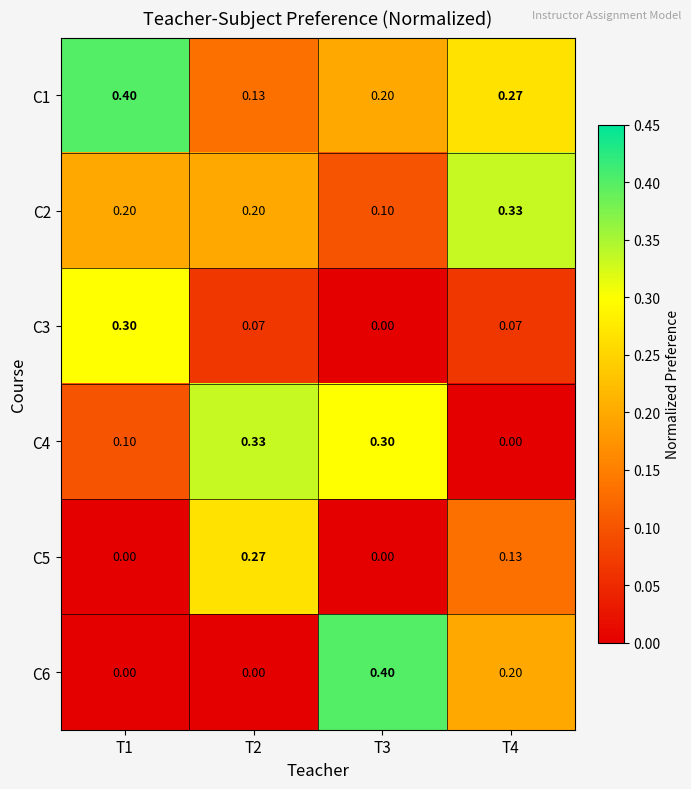

Is the value of C3 at T3 greater than the value of C4 at T1?

No